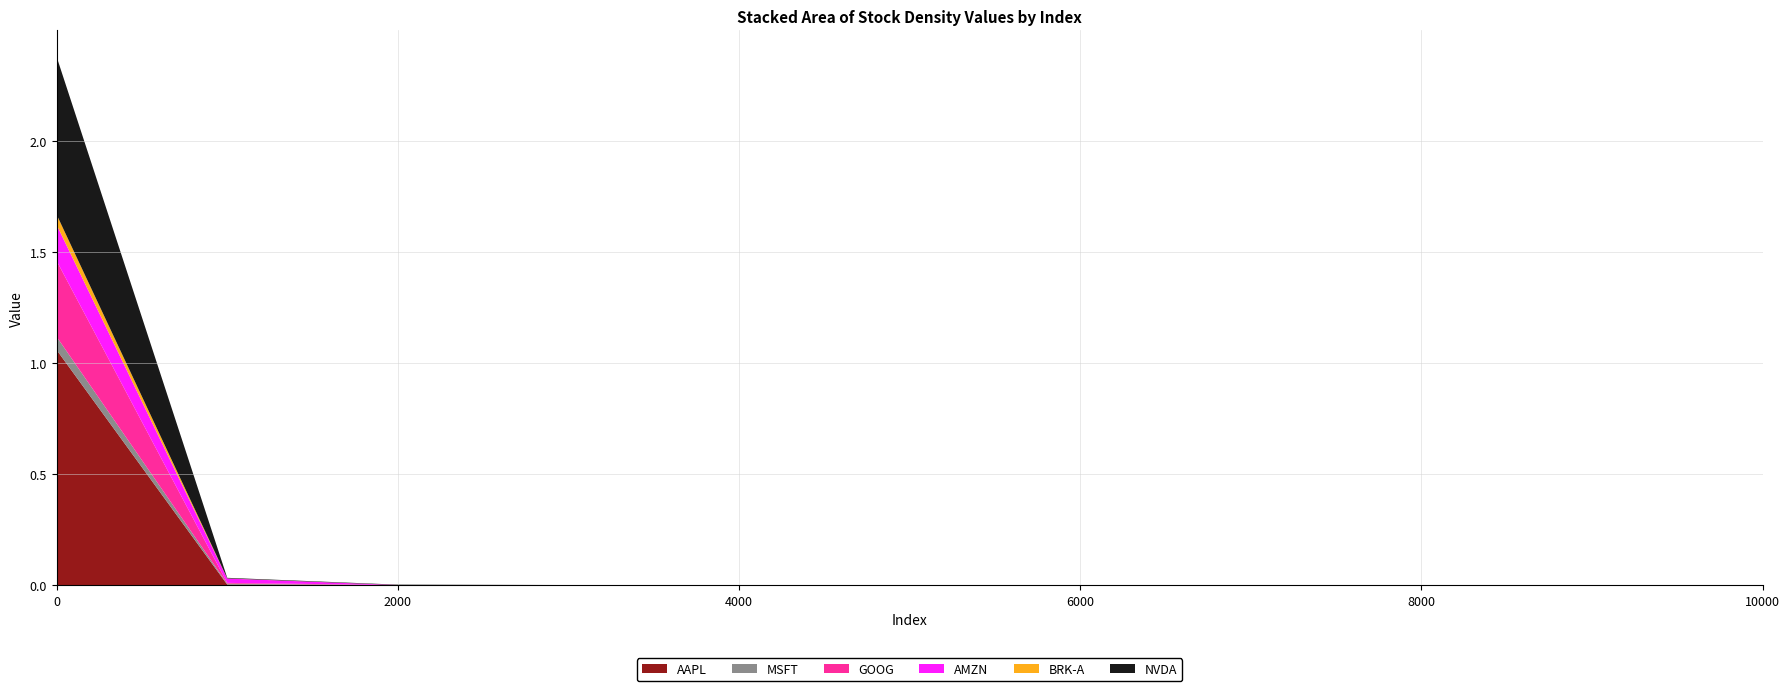

Reading right to left, extract all data points from this chart.

AAPL: 10000=0.0	9000=0.0	8000=0.0	7000=0.0	6000=0.0	5000=0.0	4000=0.0	3000=0.0	2000=0.0	1000=0.0	0=1.1
MSFT: 10000=0.0	9000=0.0	8000=0.0	7000=0.0	6000=0.0	5000=0.0	4000=0.0	3000=0.0	2000=0.0	1000=0.0	0=0.1
GOOG: 10000=0.0	9000=0.0	8000=0.0	7000=0.0	6000=0.0	5000=0.0	4000=0.0	3000=0.0	2000=0.0	1000=0.0	0=0.3
AMZN: 10000=0.0	9000=0.0	8000=0.0	7000=0.0	6000=0.0	5000=0.0	4000=0.0	3000=0.0	2000=0.0	1000=0.0	0=0.2
BRK-A: 10000=0.0	9000=0.0	8000=0.0	7000=0.0	6000=0.0	5000=0.0	4000=0.0	3000=0.0	2000=0.0	1000=0.0	0=0.0
NVDA: 10000=0.0	9000=0.0	8000=0.0	7000=0.0	6000=0.0	5000=0.0	4000=0.0	3000=0.0	2000=0.0	1000=0.0	0=0.7